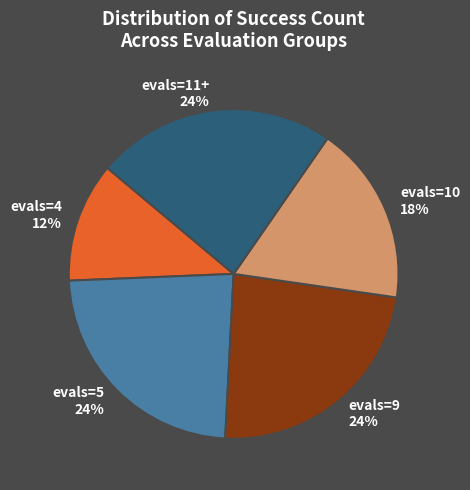

What percentage is the evals=11+ slice, to the nearest percent?

24%